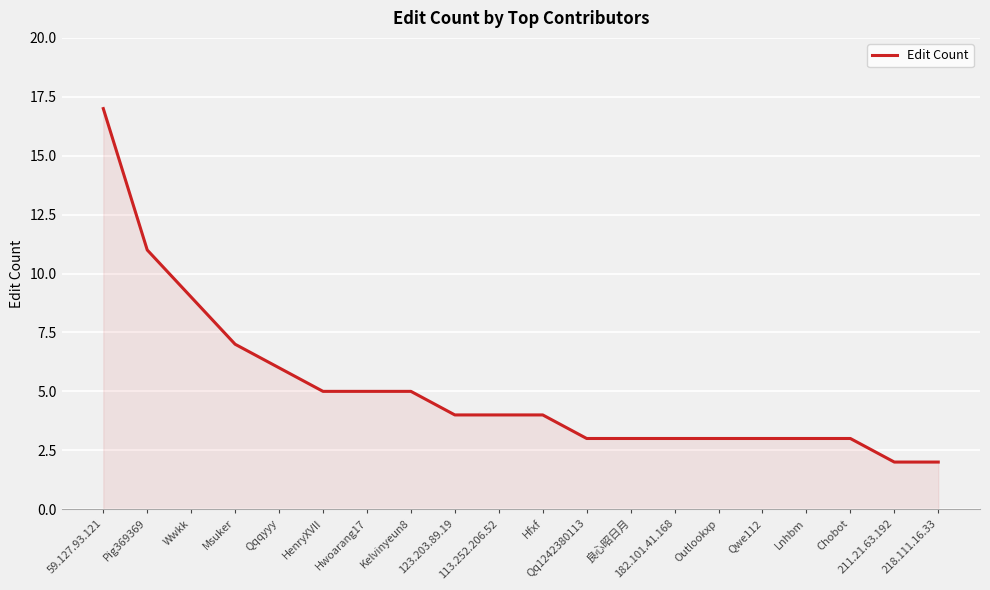

What is the difference between the values at Qq1242380113 and Pig369369?

8